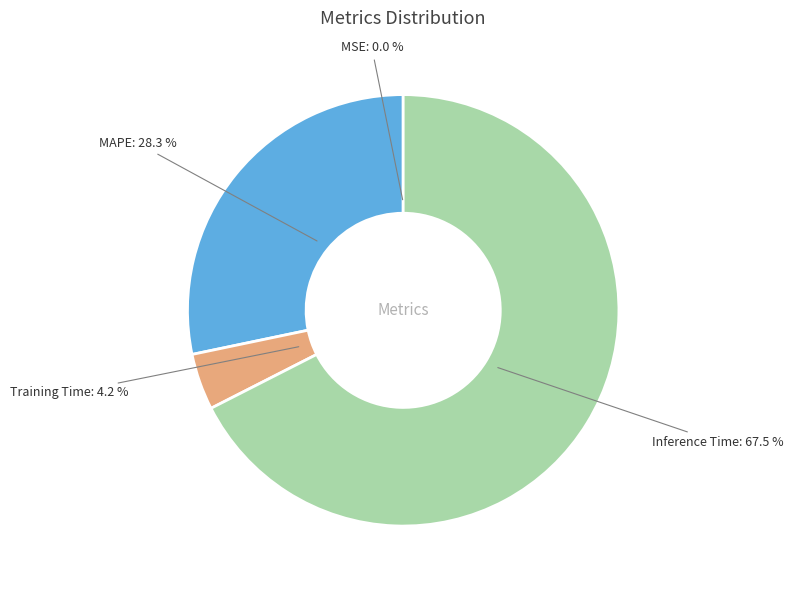

Is there any slice that represents more than half of the pie?

Yes